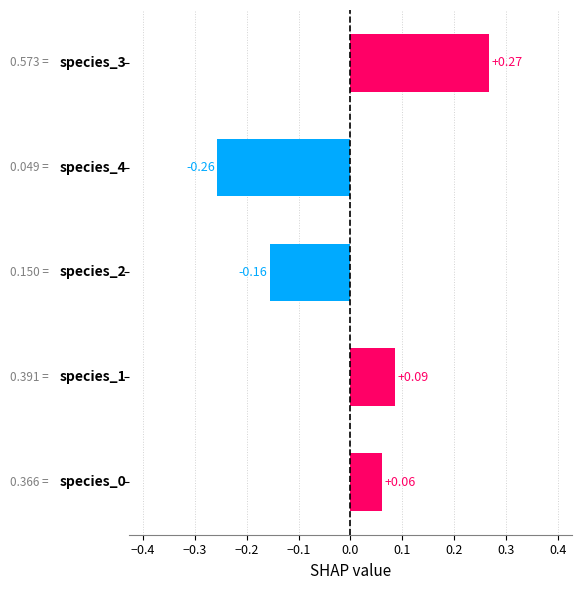

What is the difference between the maximum and minimum values?

0.5